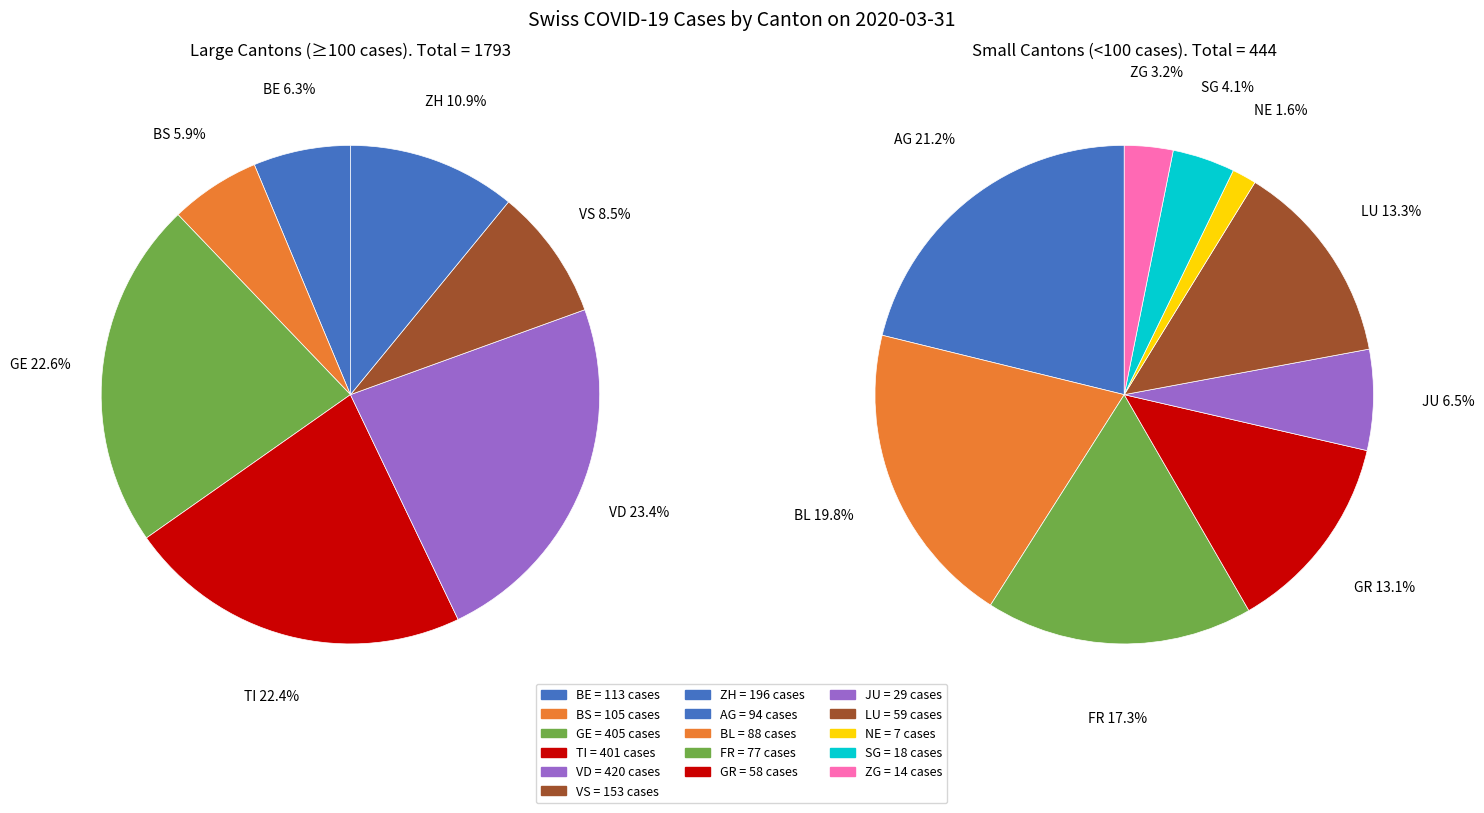

Which slice is the largest?

VD